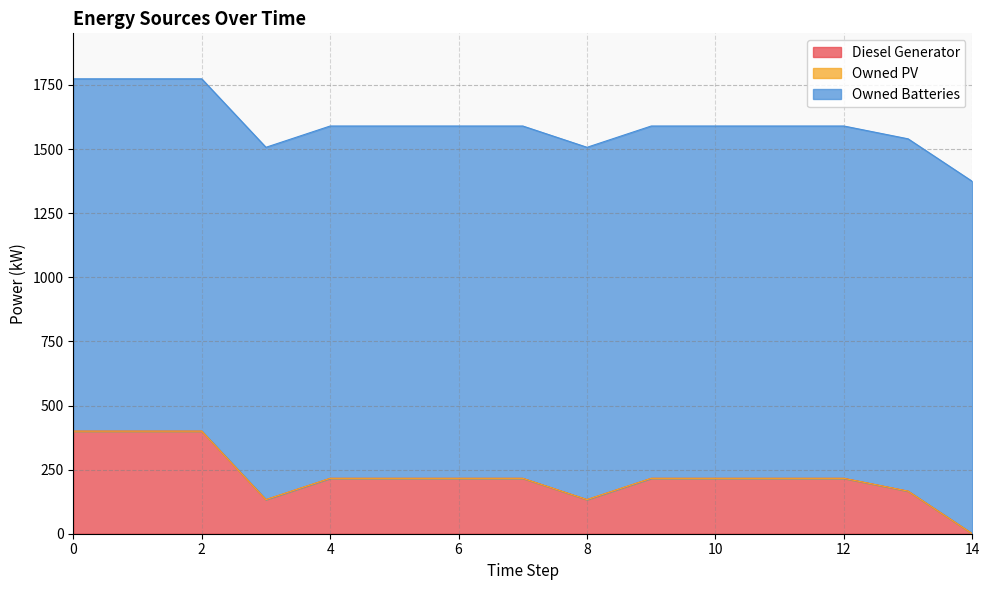

Count the number of categories in the chart.

15